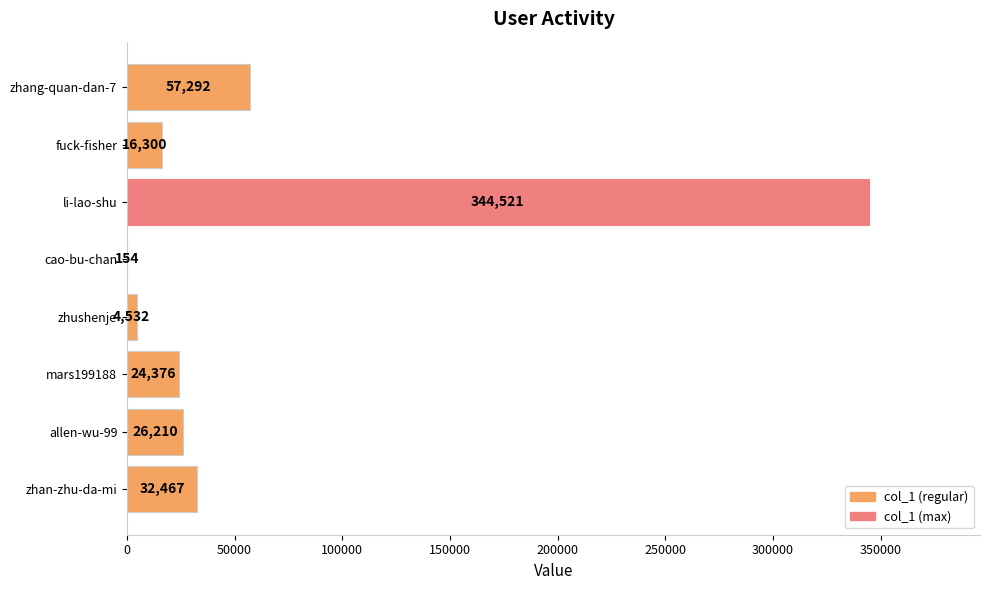

Are the bars horizontal?

Yes